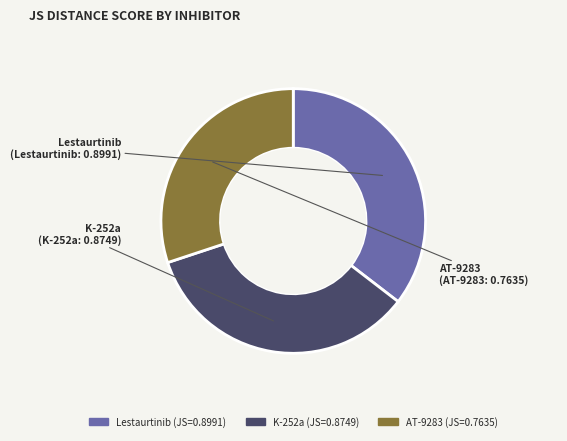

Combined, do AT-9283 and Lestaurtinib account for over 50%?

Yes